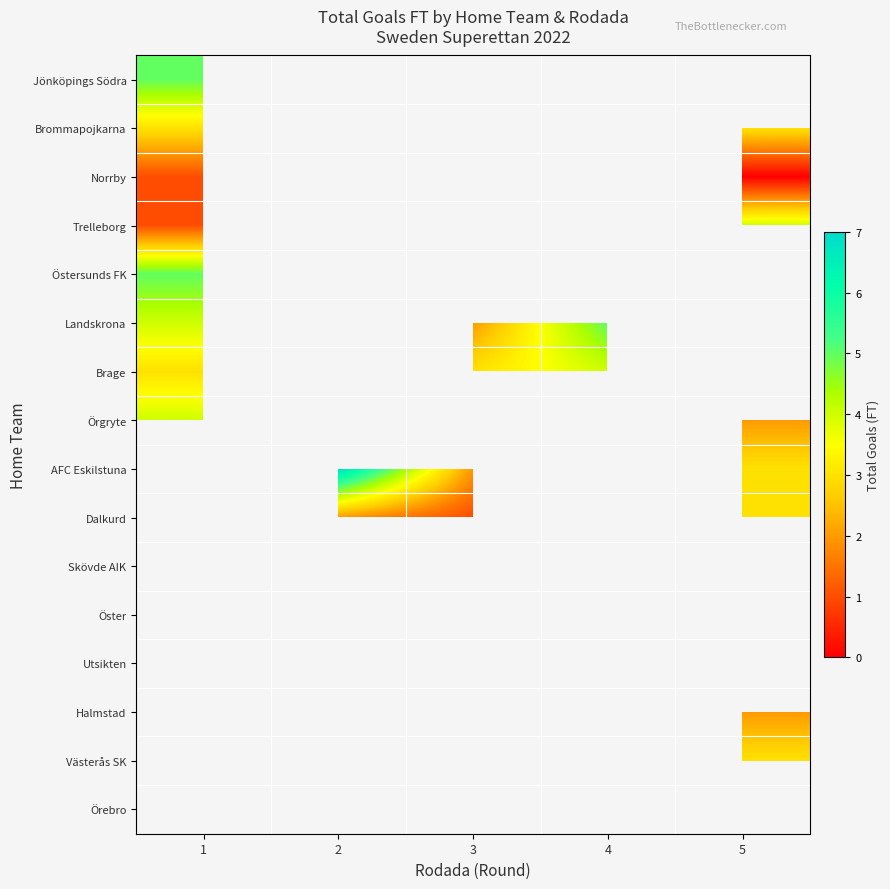

Which has a higher value, 4 or 3?

3